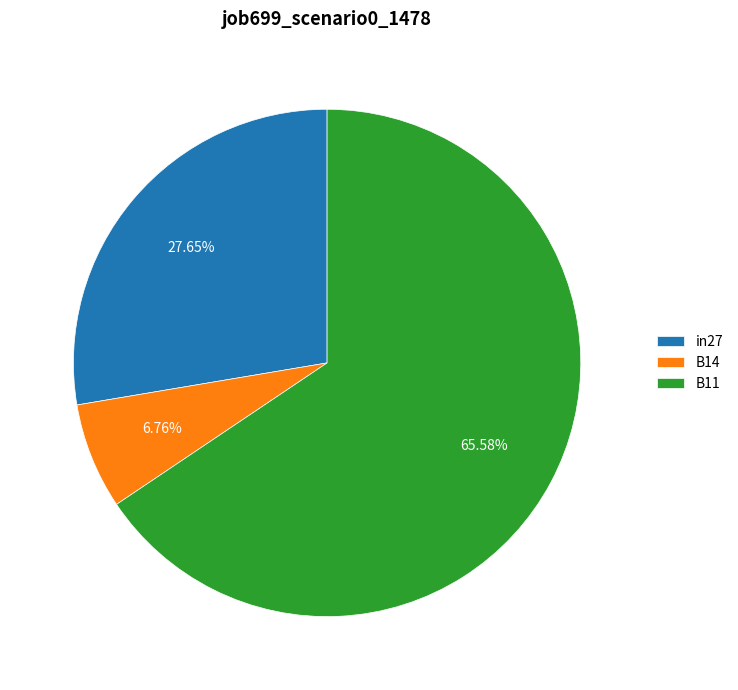

Count the number of slices in the pie.

3